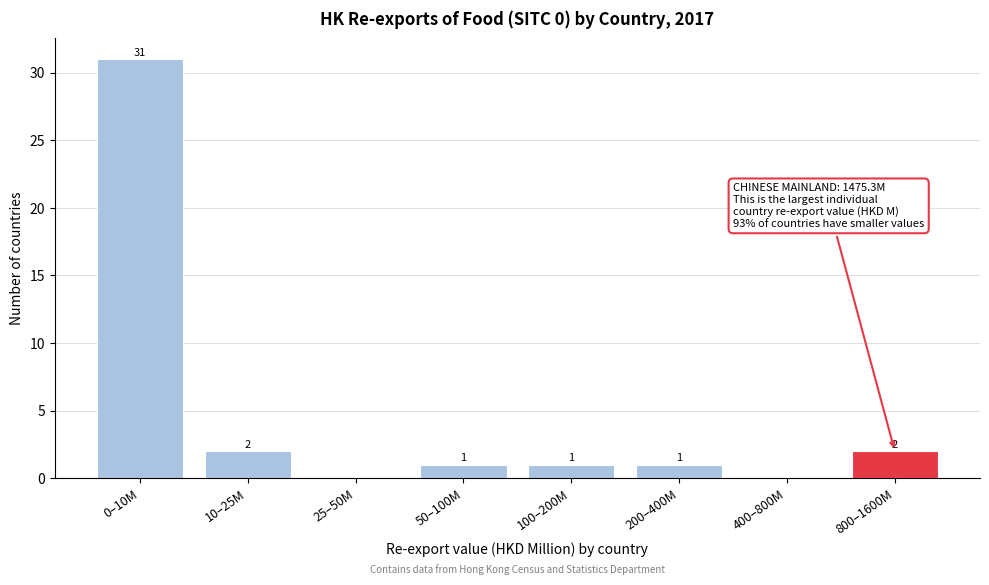

Reading left to right, extract all data points from this chart.

0–10M=31	10–25M=2	25–50M=0	50–100M=1	100–200M=1	200–400M=1	400–800M=0	800–1600M=2